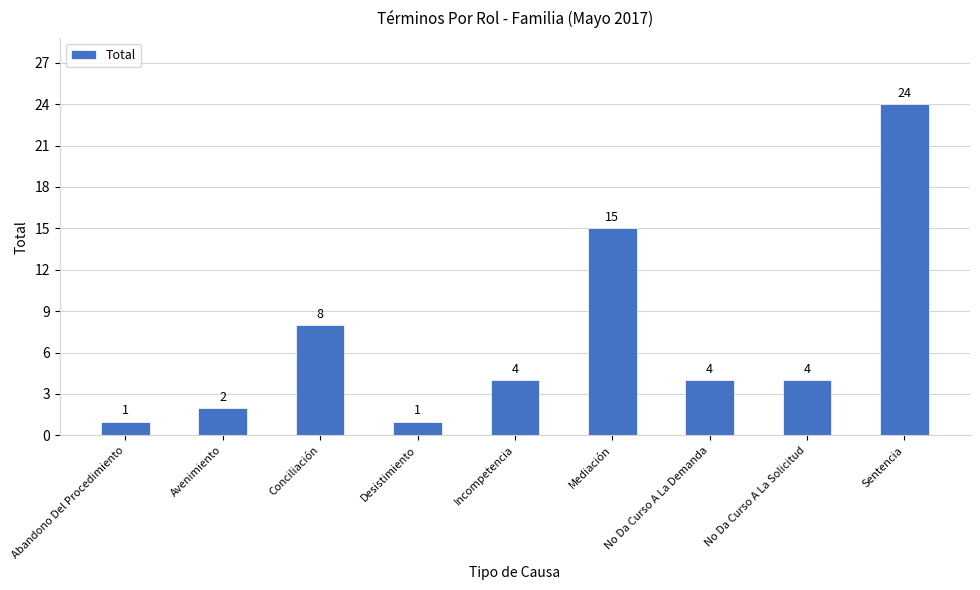

What is the change in value from Mediación to No Da Curso A La Demanda?

-11